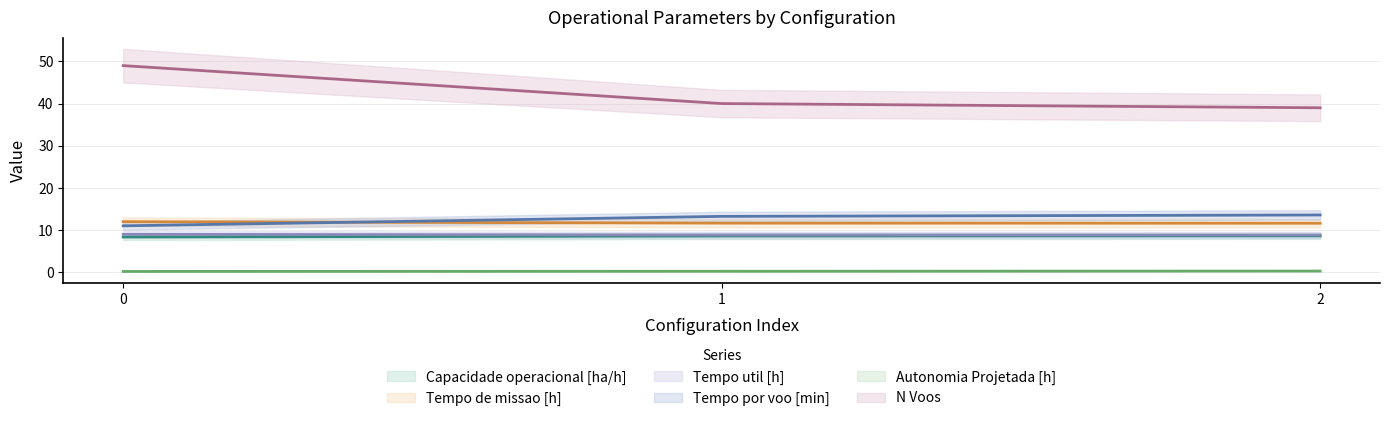

What is the sum of the Tempo util [h] values at 0 and 1?

17.8